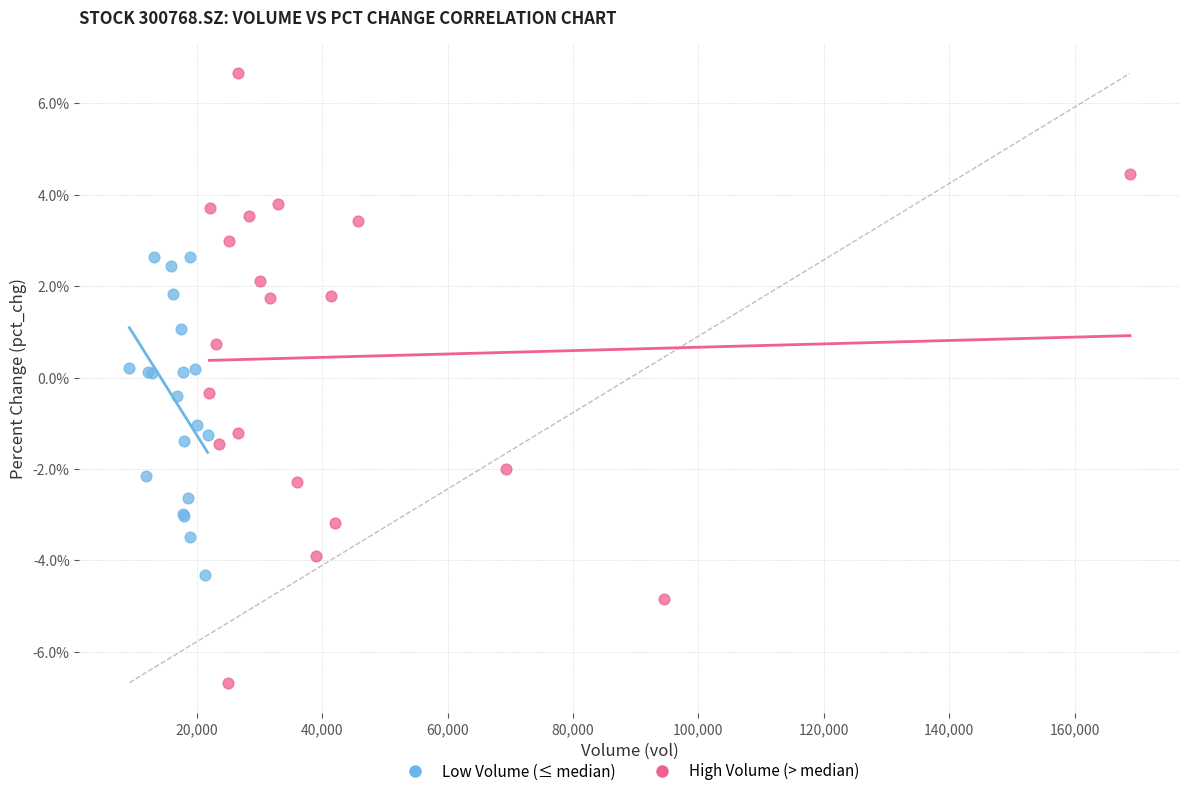

Which series contains the lowest Y value?

High Volume (> median)